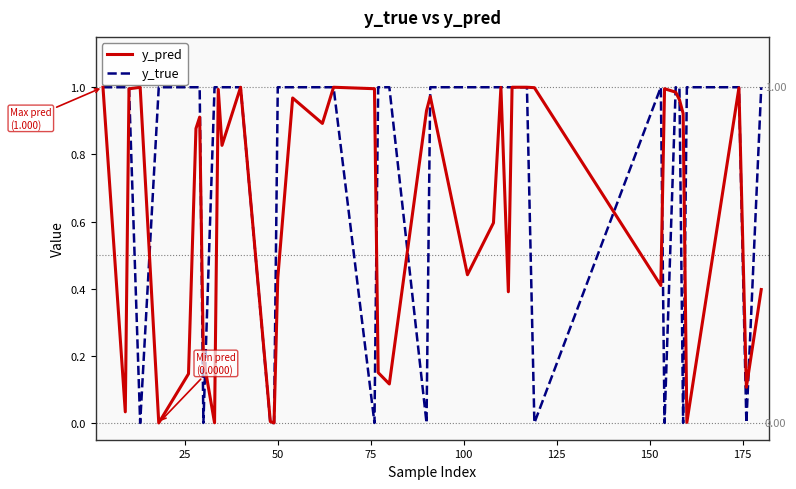

Rank the series by their average value, from lowest to highest.

y_pred, y_true